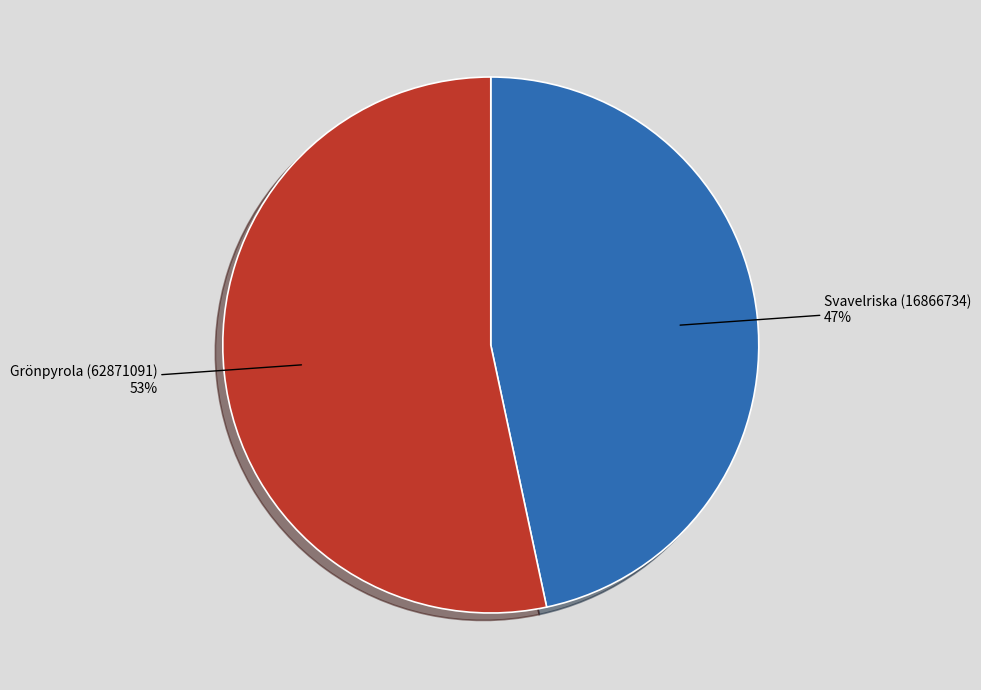

Which category accounts for the majority?

Grönpyrola (62871091)